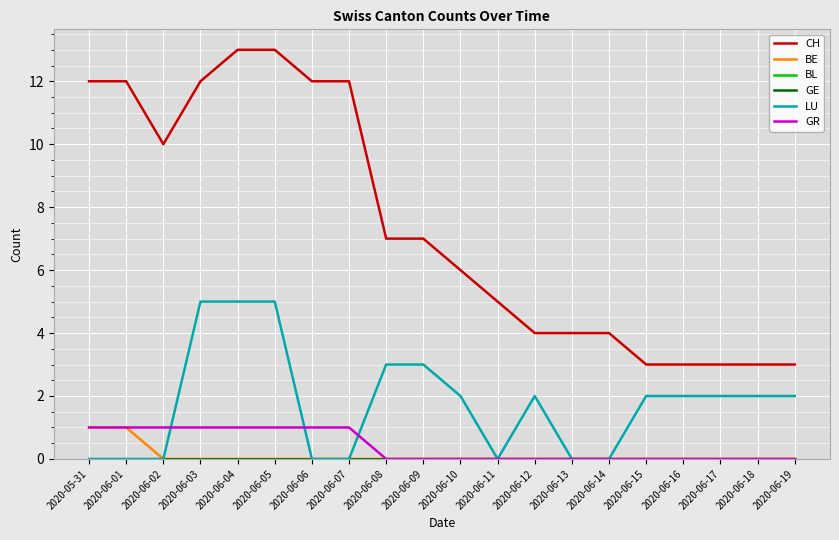

Is this an area chart (filled region under the line)?

No